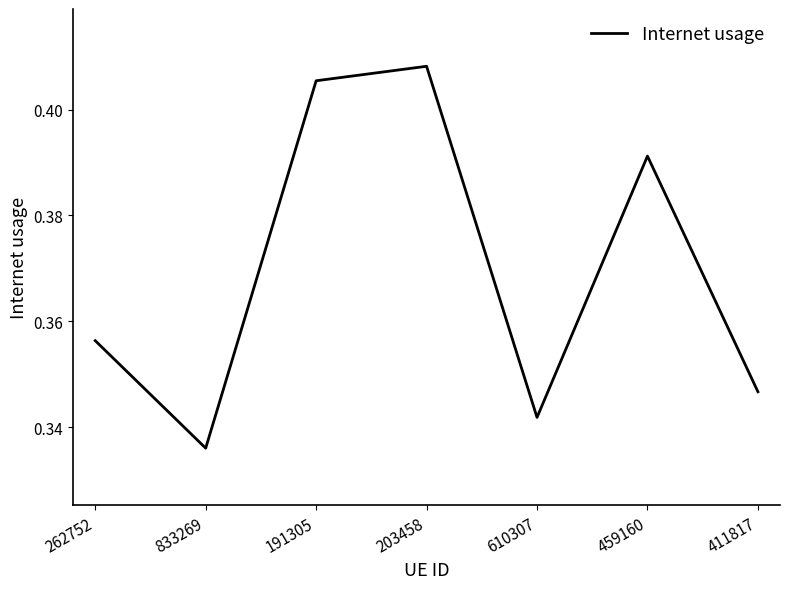

What position from the left is 191305?

3